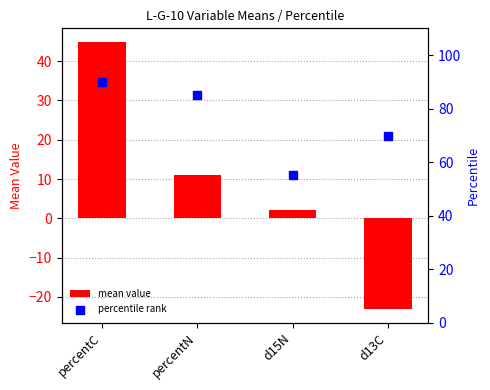

At how many categories does at least one series exceed 80?

2